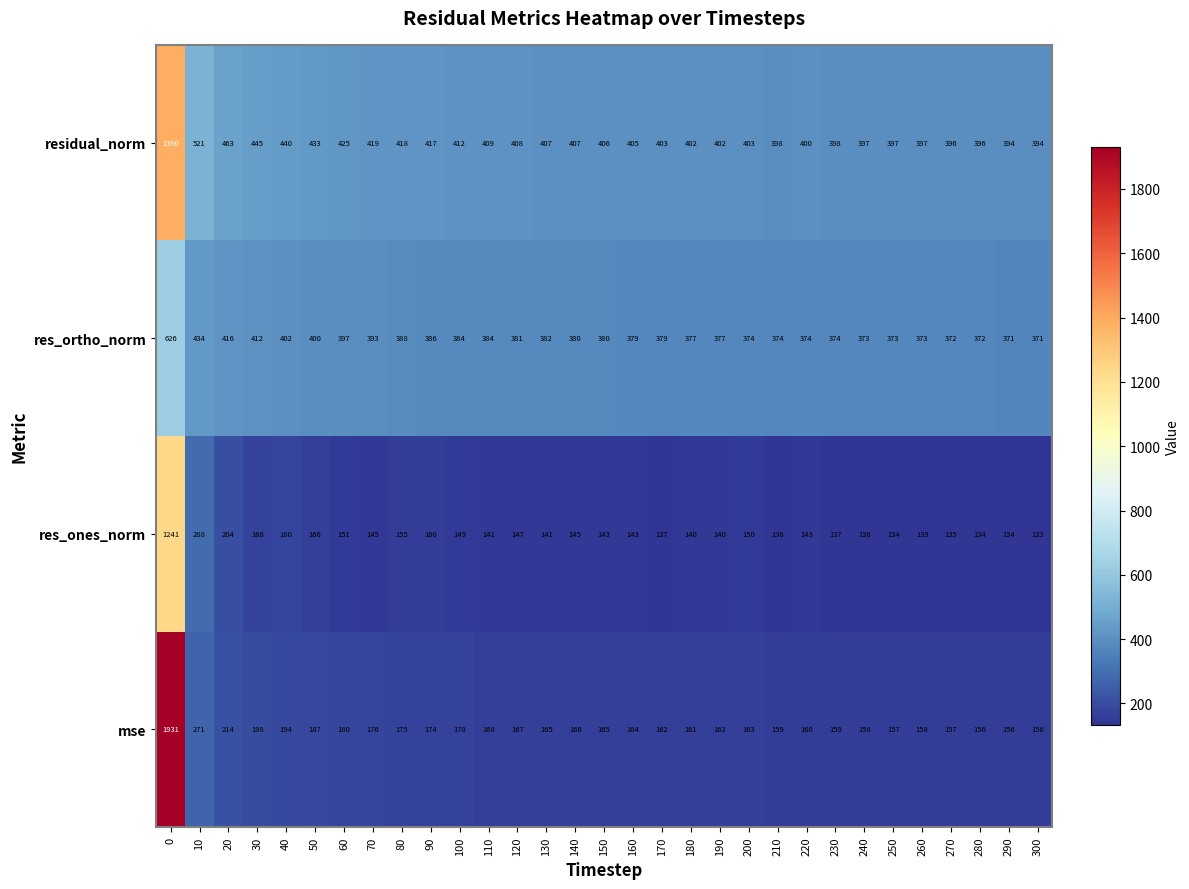

Read the res_ortho_norm value at 200.

374